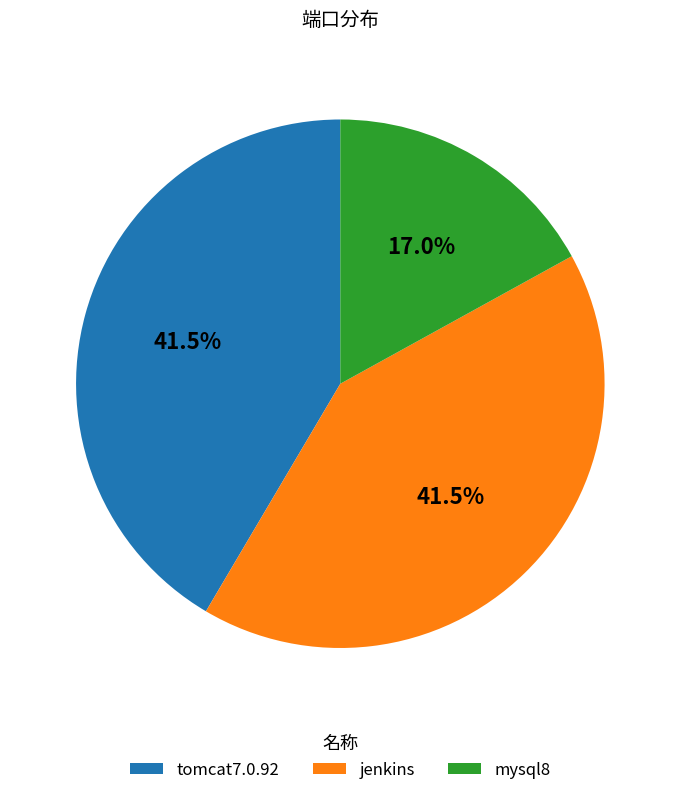

To the nearest percent, what is the average slice percentage?

33%